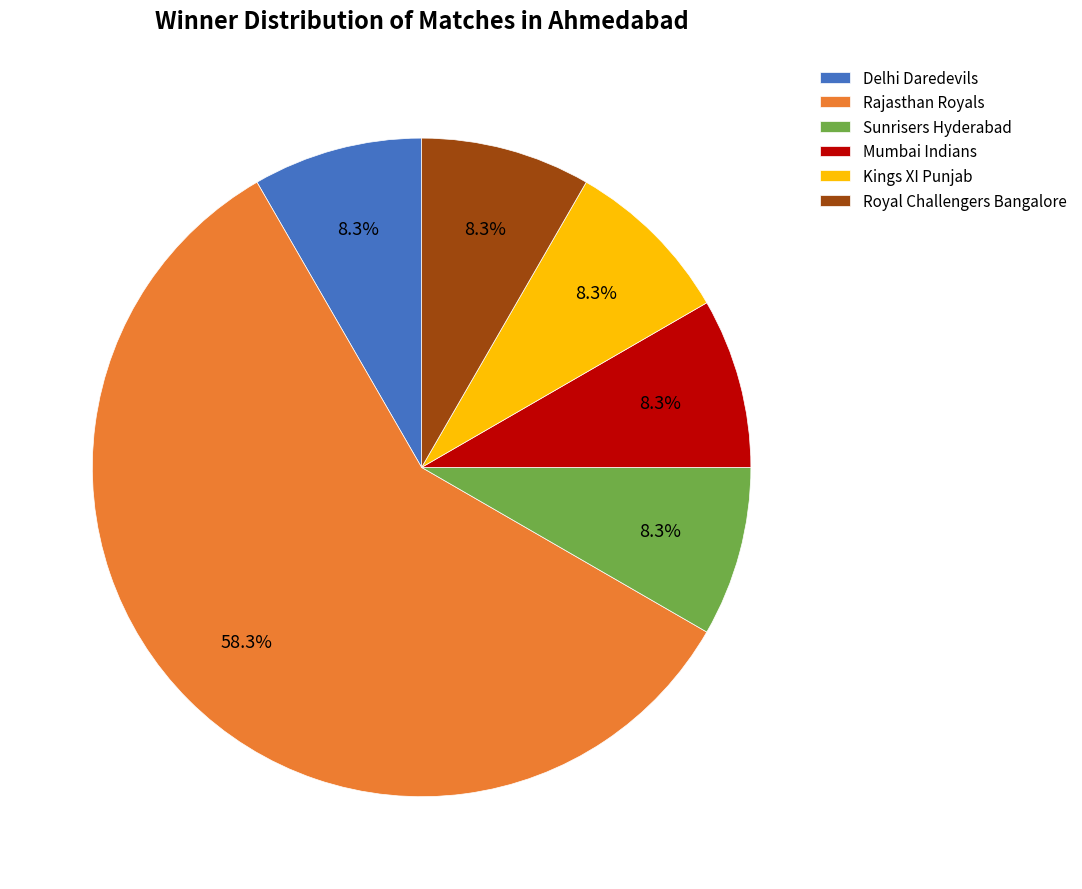

Which category has the biggest portion of the pie?

Rajasthan Royals